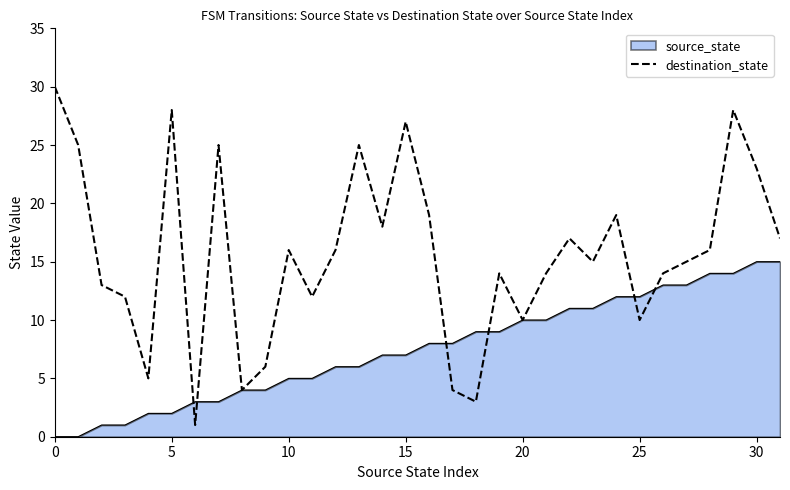

Which series has the largest range (max minus min)?

destination_state